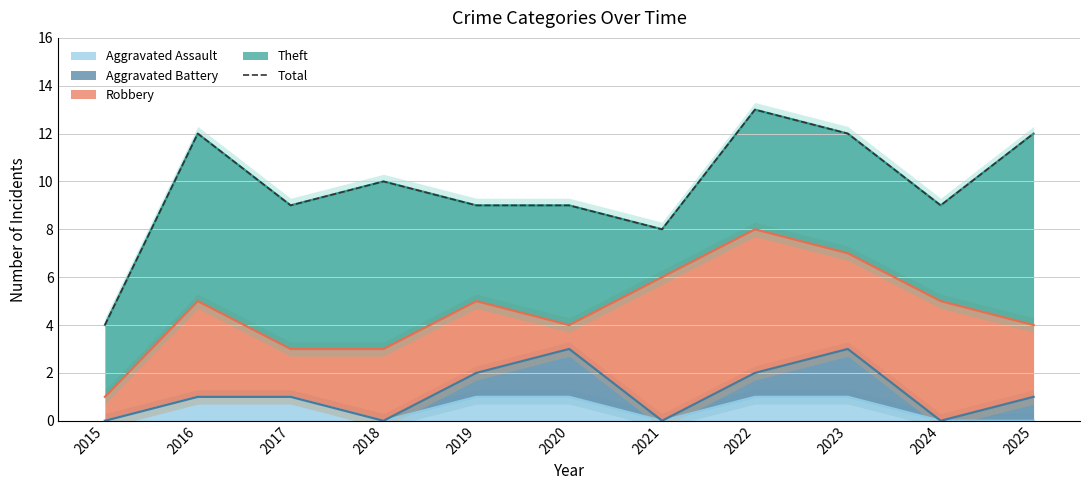

Read the value at 2018.

10